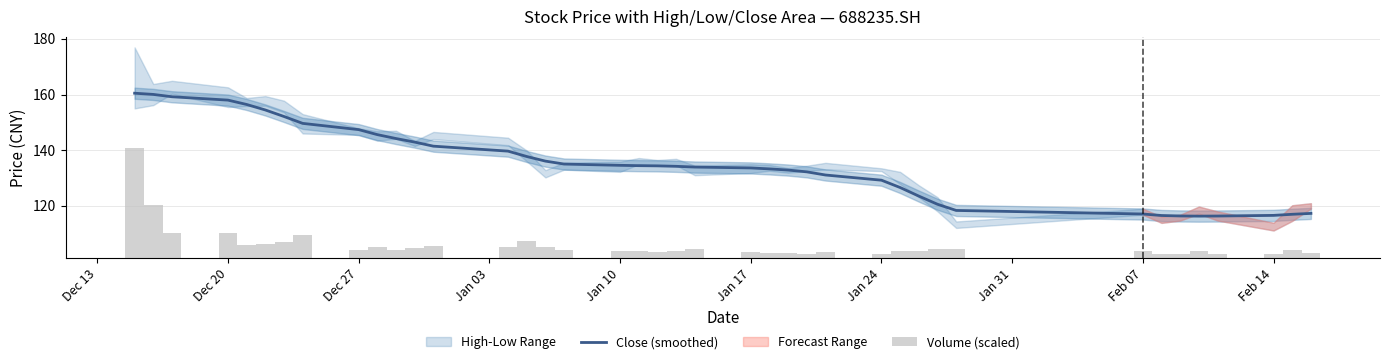

Count the number of categories in the chart.

40